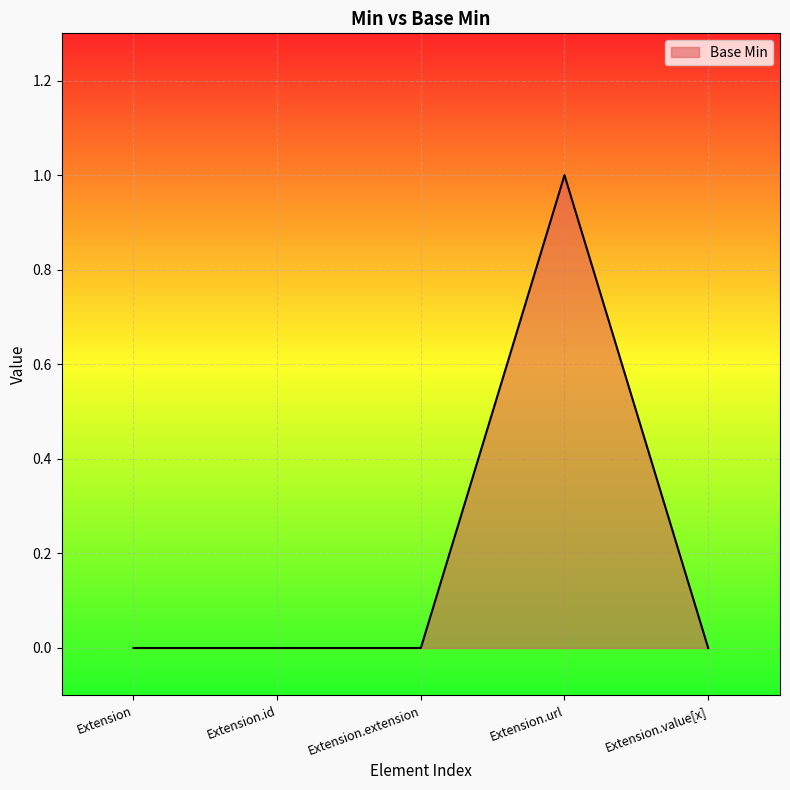

Is it true that the value at Extension.extension is 0?

True